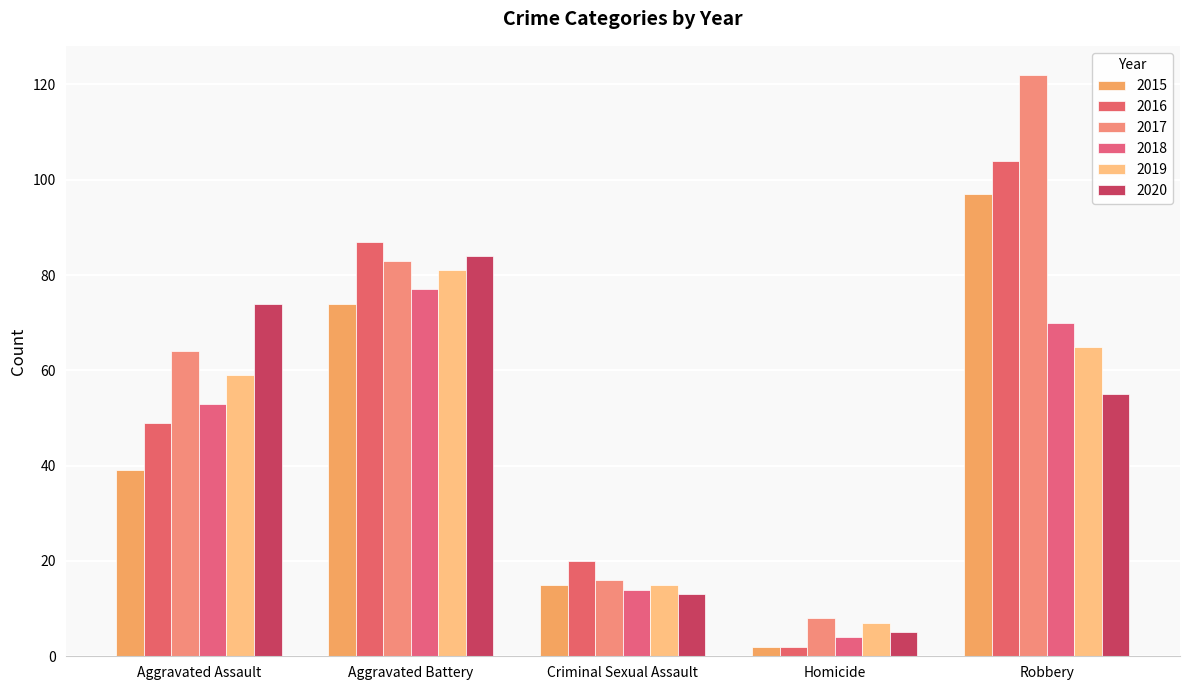

The value of 2016 at Homicide is 2. True or false?

True